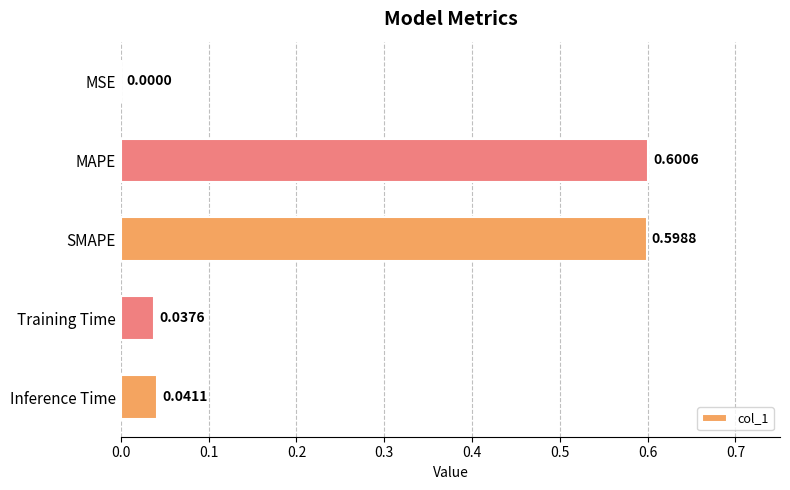

Between Training Time and MSE, which is larger?

Training Time